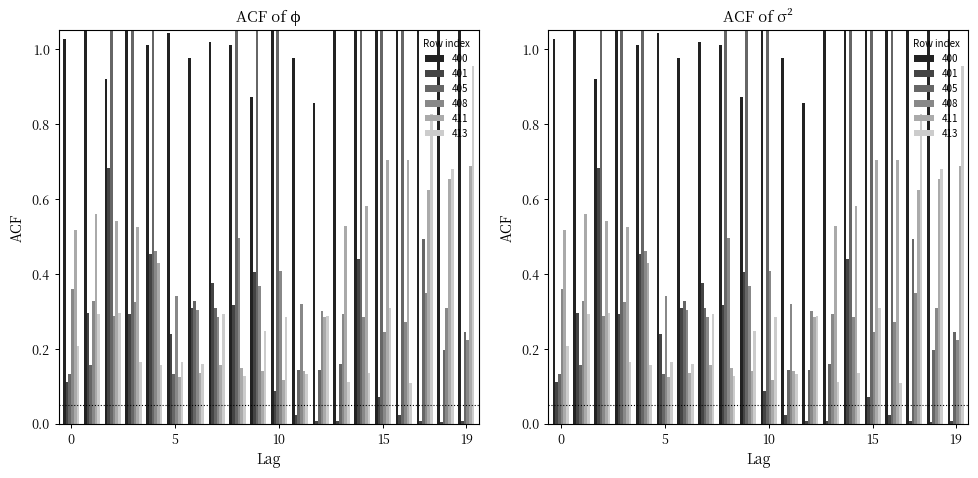

What is the sum of all 411 values?

8.3